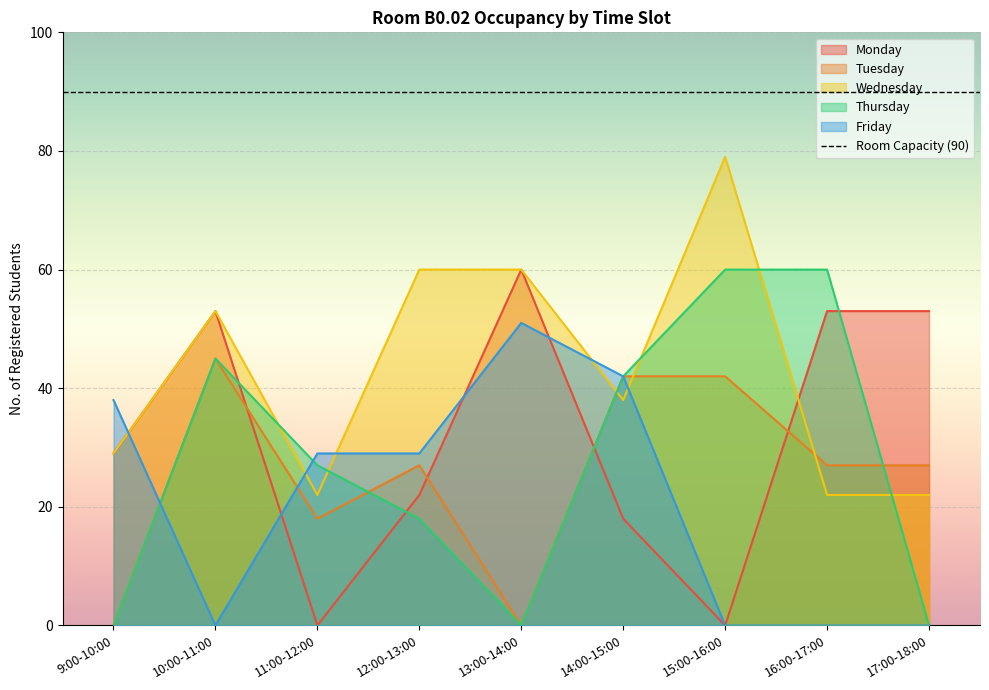

What is the sum of the Wednesday values at 13:00-14:00 and 9:00-10:00?

89